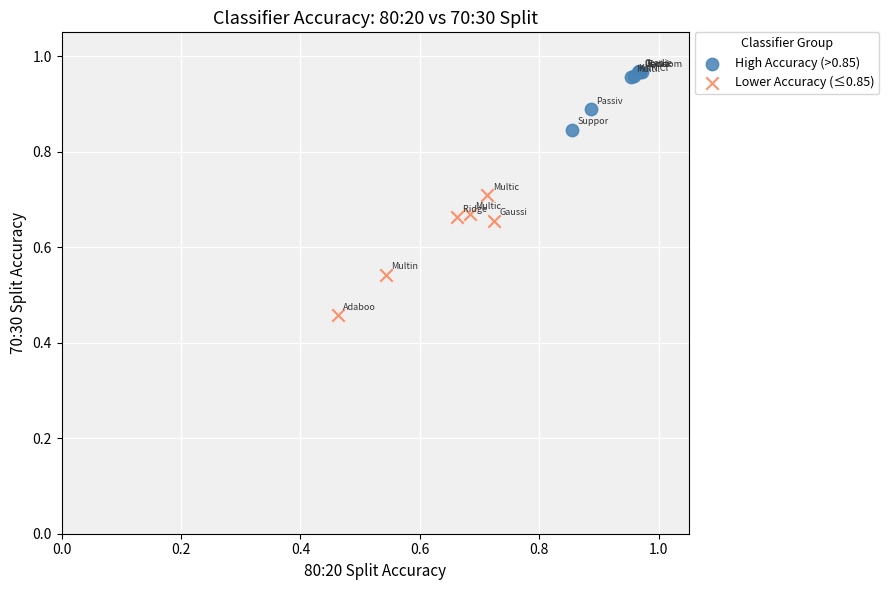

Which series reaches the maximum Y coordinate?

High Accuracy (>0.85)